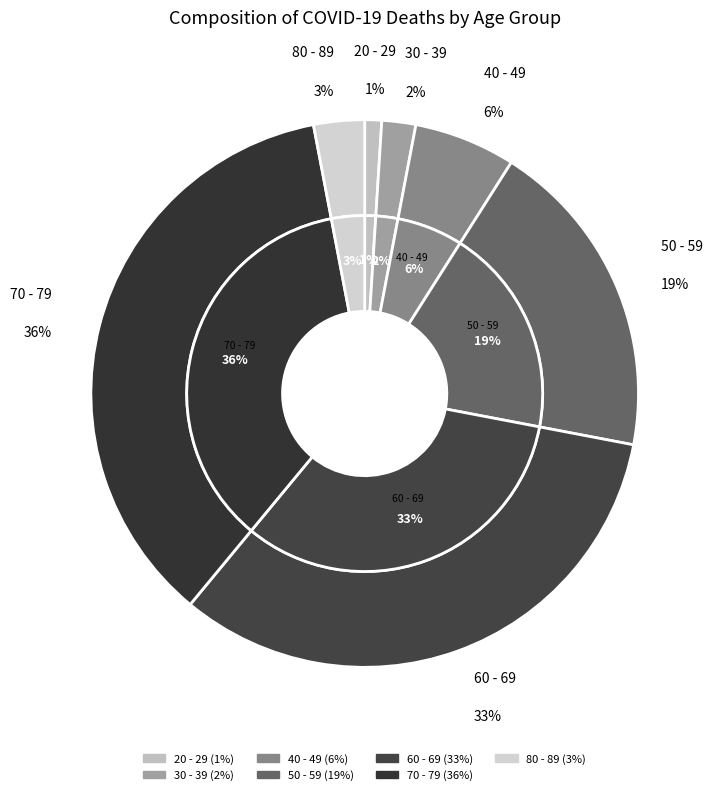

How many slices are in this pie chart?

7